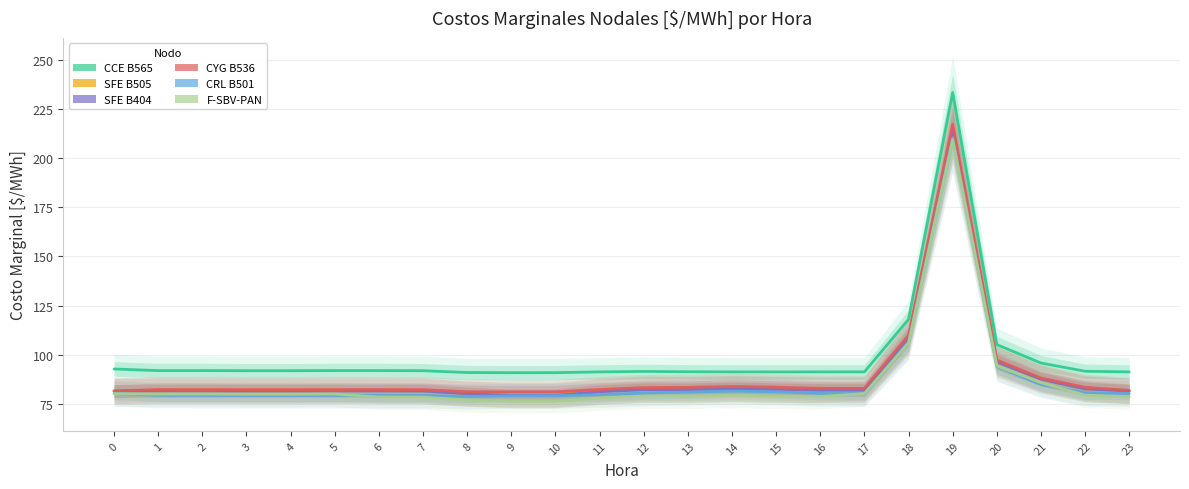

What are all the series names shown in the legend?

CCE B565, SFE B505, SFE B404, CYG B536, CRL B501, F-SBV-PAN